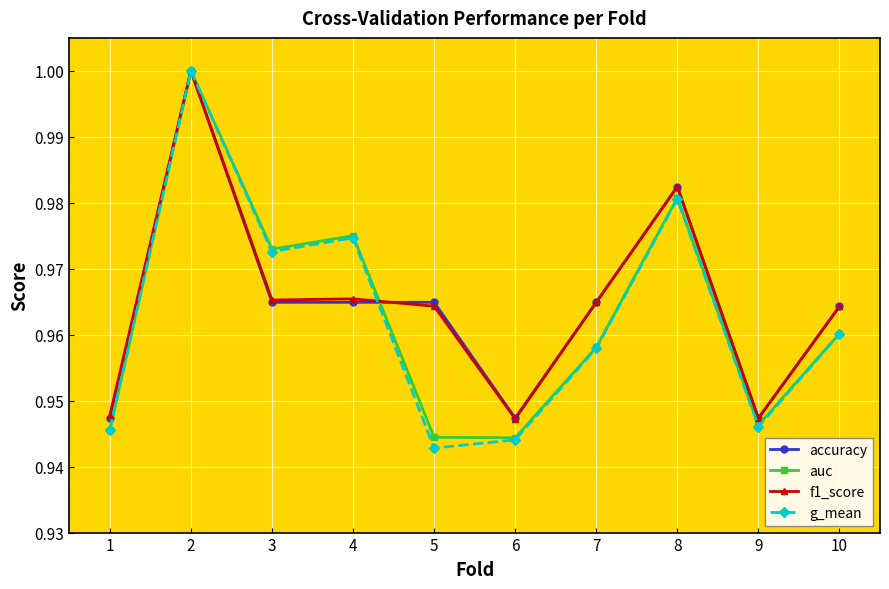

At how many categories does at least one series exceed 0?

10